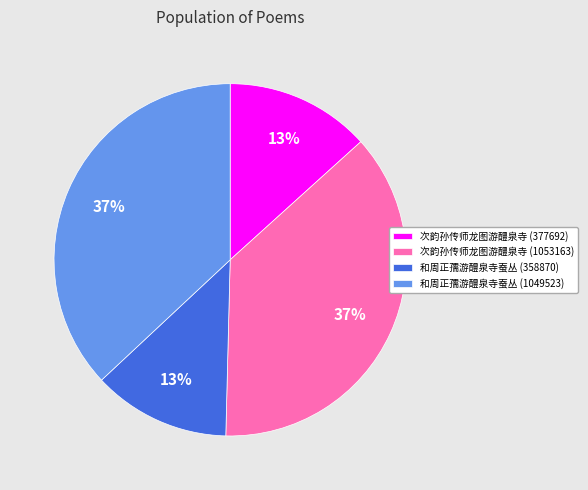

How many segments does this pie chart have?

4